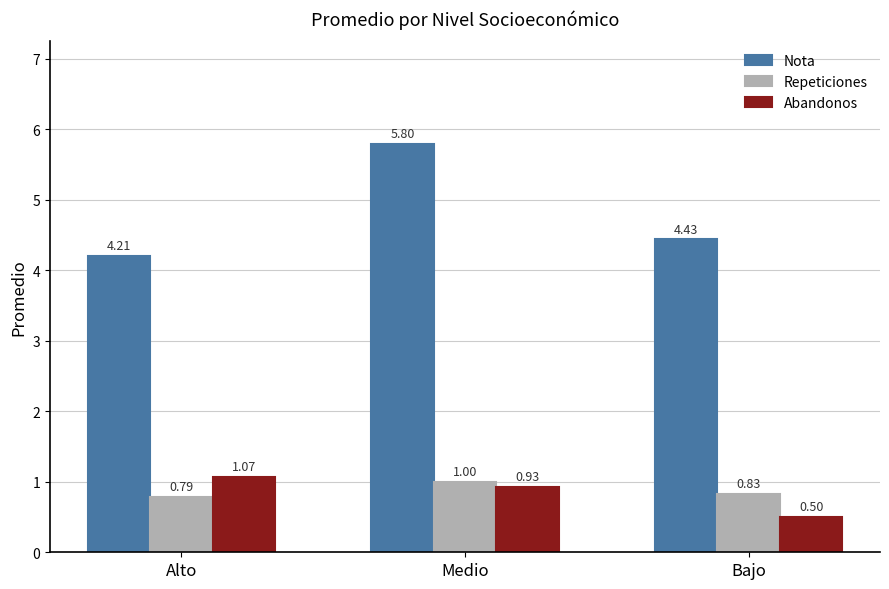

Rank the categories by Repeticiones value from highest to lowest.

Medio, Bajo, Alto